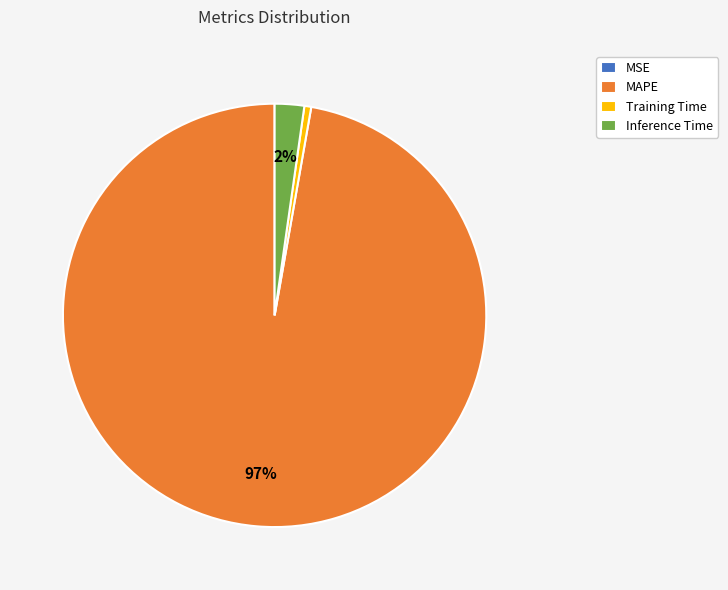

What percentage is the MAPE slice, to the nearest percent?

97%